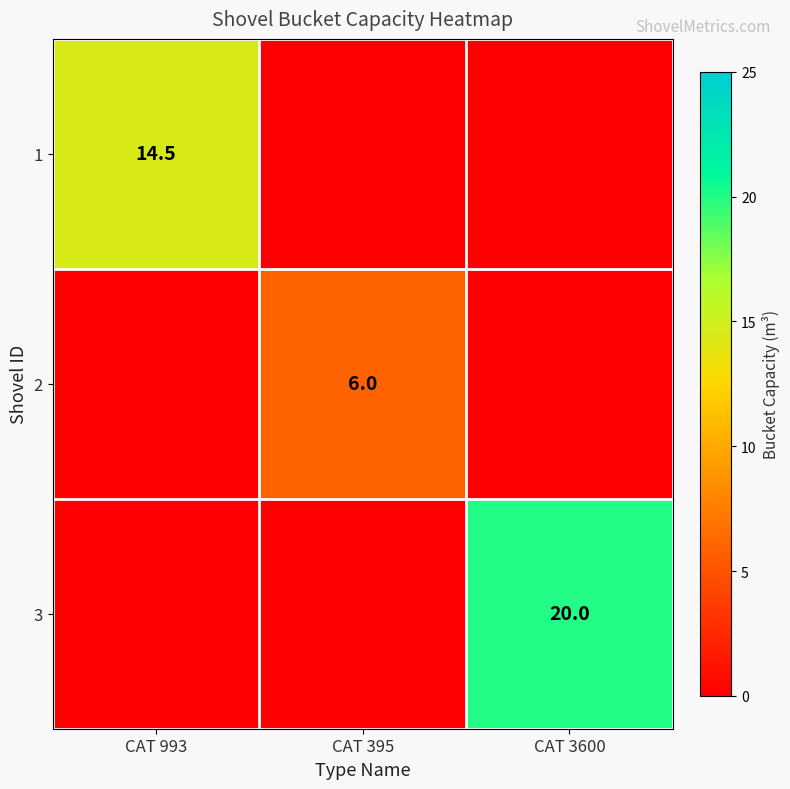

Is the value of 3 at CAT 3600 greater than the value of 1 at CAT 993?

Yes